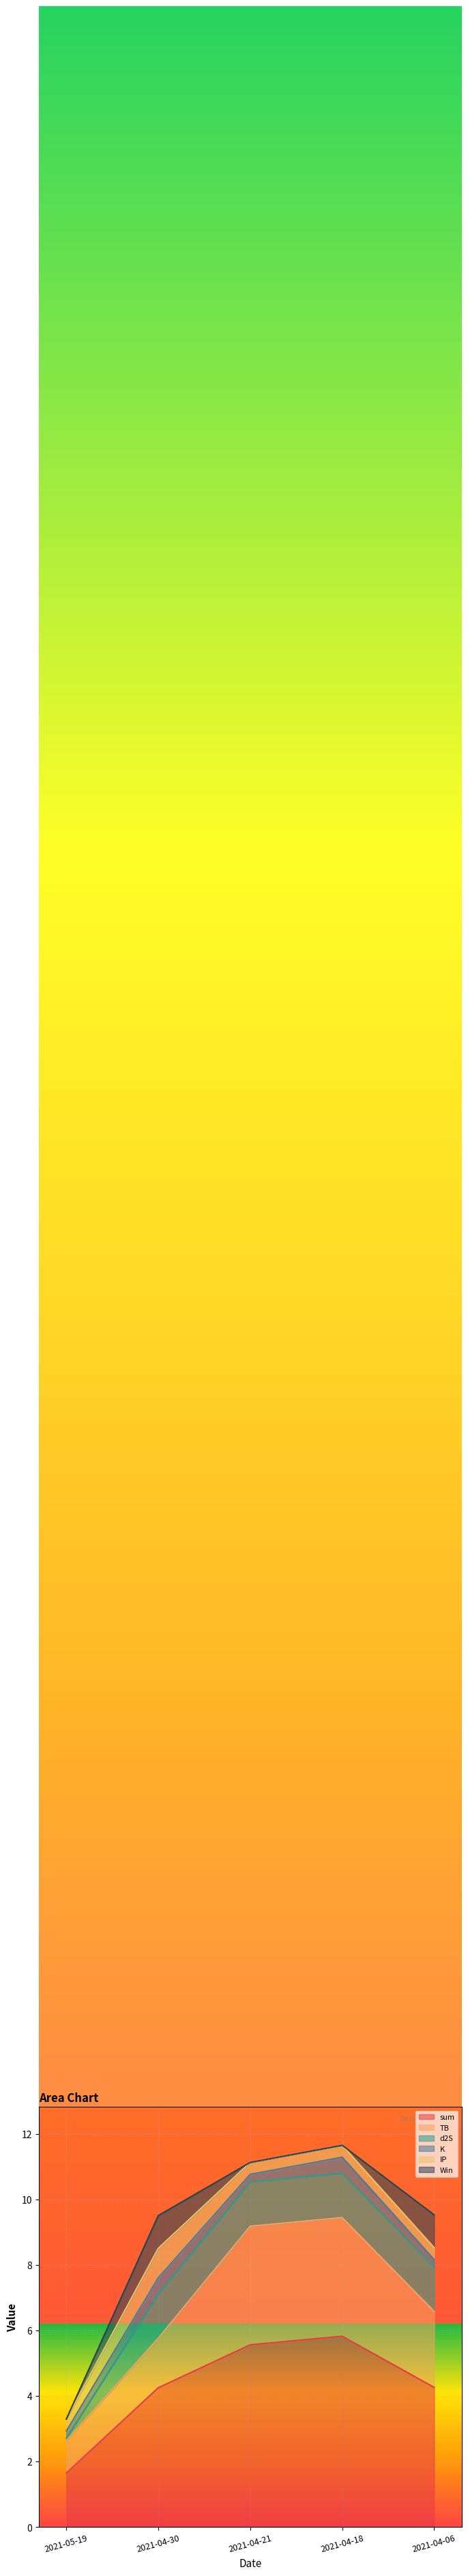

Reading right to left, extract all data points from this chart.

sum: 4.3	5.8	5.6	4.3	1.6
TB: 2.3	3.6	3.6	1.5	1.0
d2S: 1.4	1.4	1.4	1.4	0.1
K: 0.2	0.5	0.2	0.5	0.2
IP: 0.4	0.4	0.4	0.9	0.4
Win: 1.0	0.0	0.0	1.0	0.0